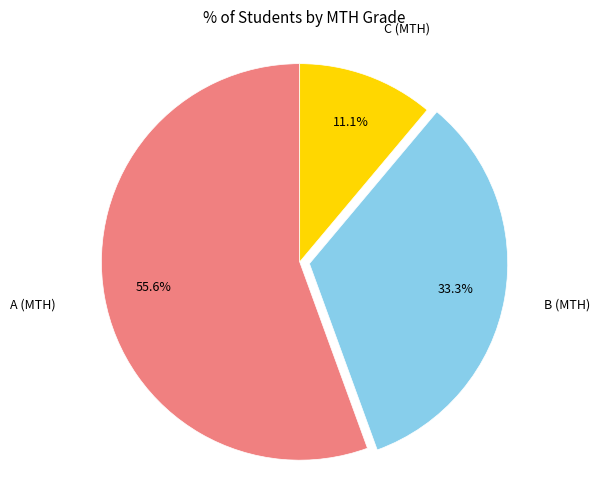

Does any single category account for the majority?

Yes